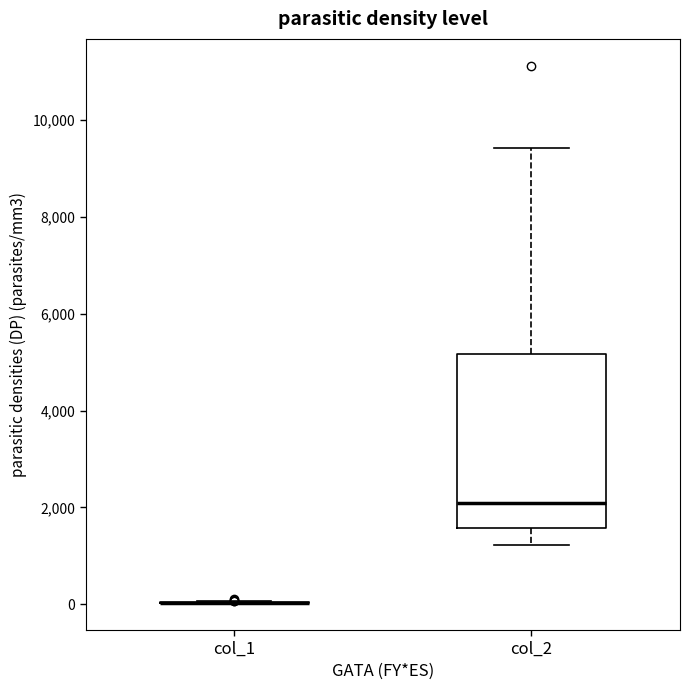

Which box is the tallest, from its lower edge to its upper edge?

col_2